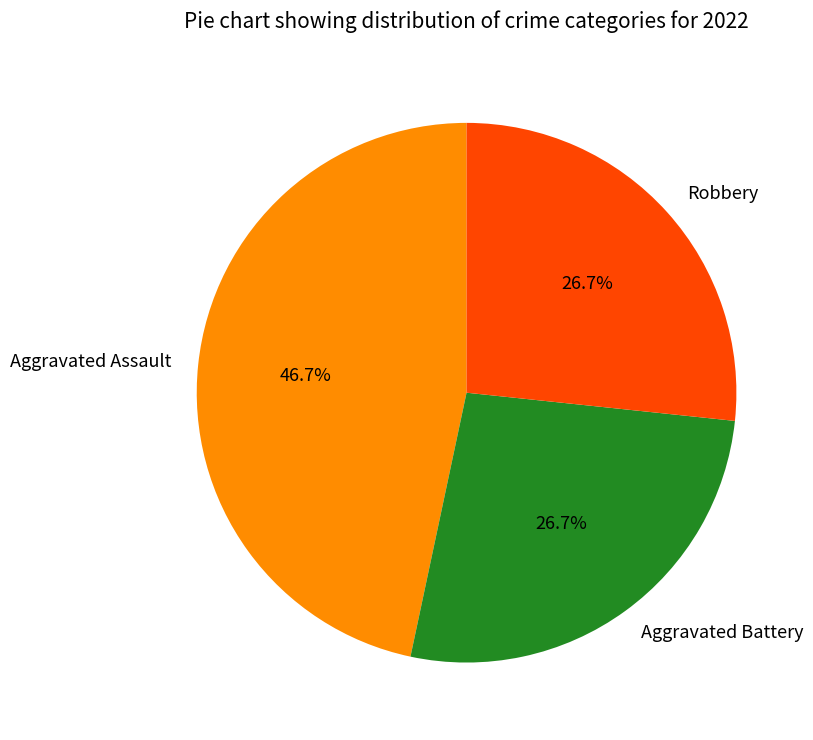

True or false: Robbery accounts for 27% of the total.

True